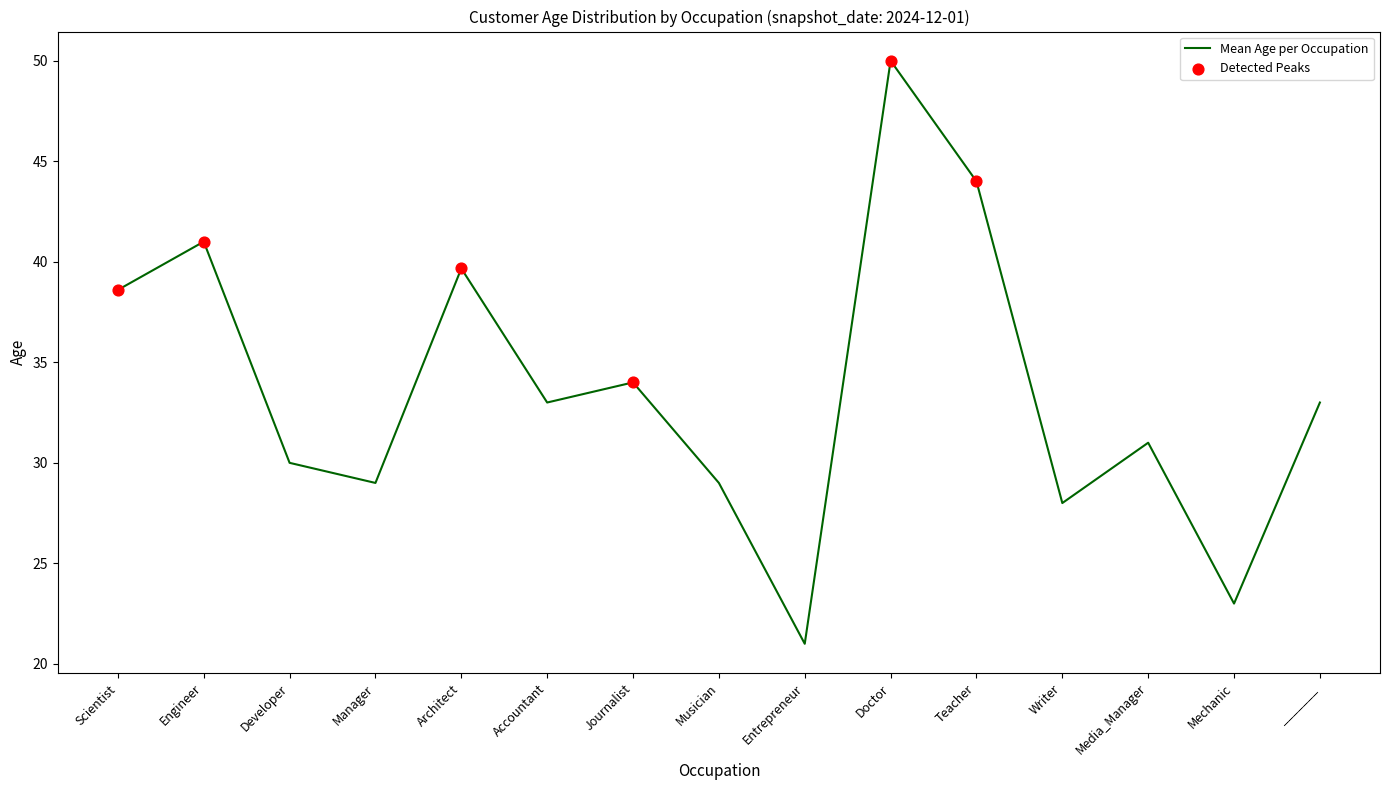

Approximately how many times larger is the value at Developer compared to Doctor?

0.6